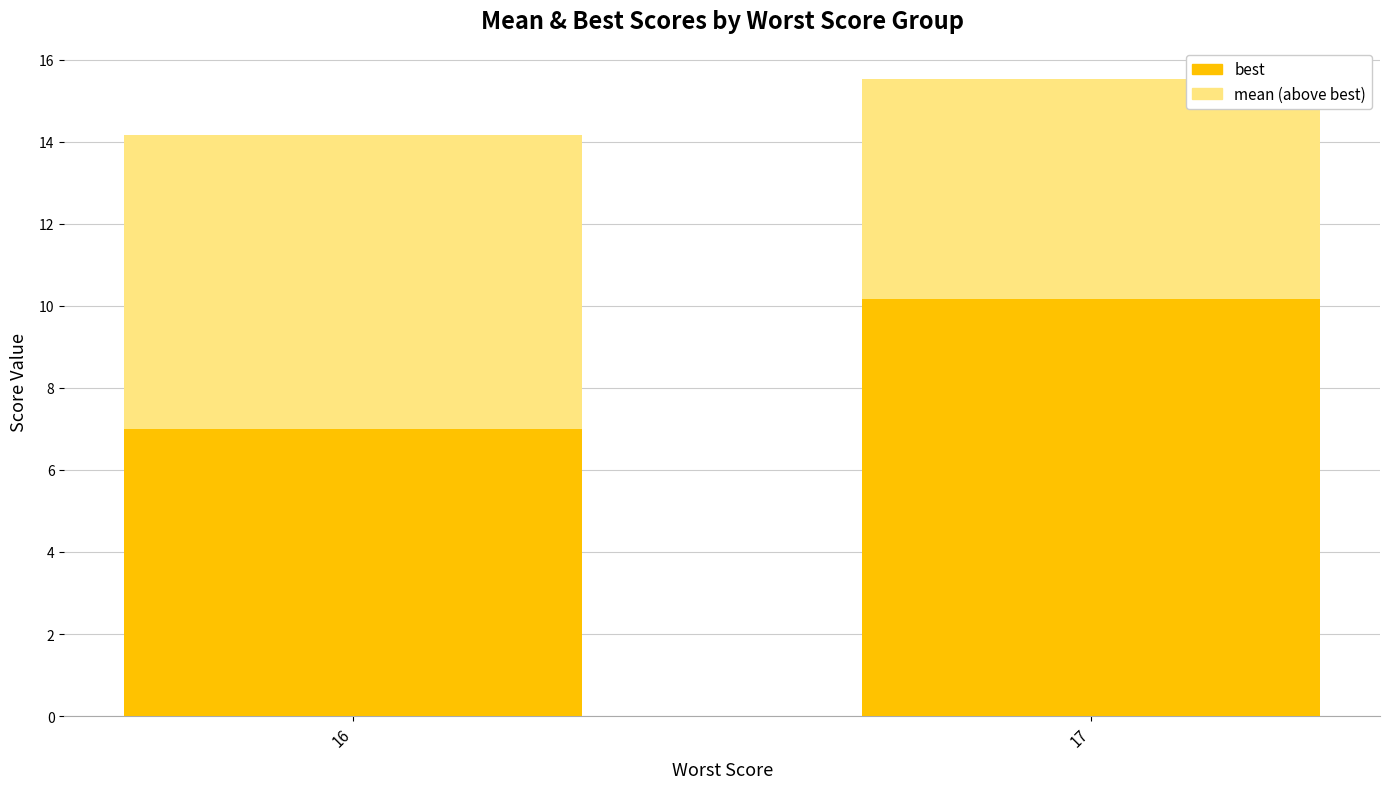

At which category is the sum across all series the highest?

17